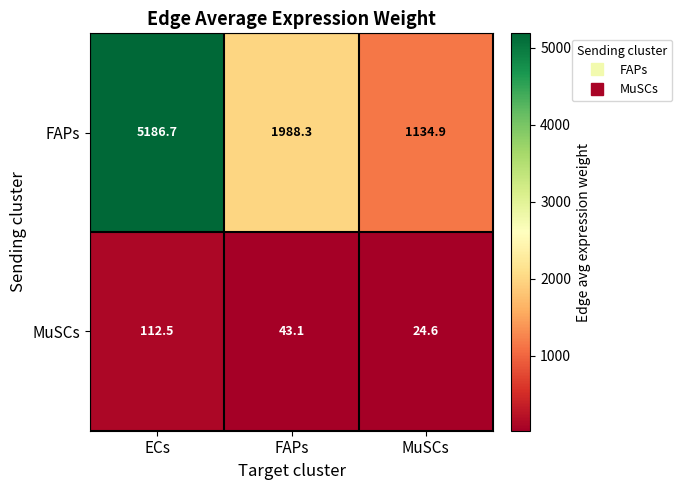

What is the total value across all series at MuSCs?

1159.5